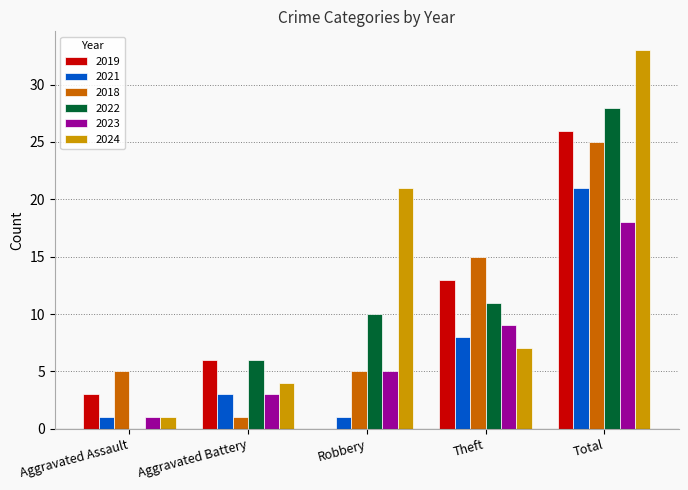

True or false: 2023 has a value of 4 at Total.

False